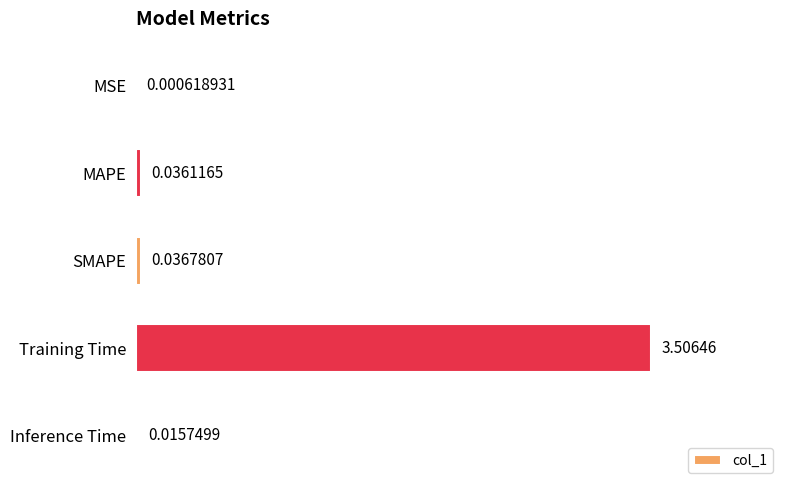

Are the bars horizontal?

Yes